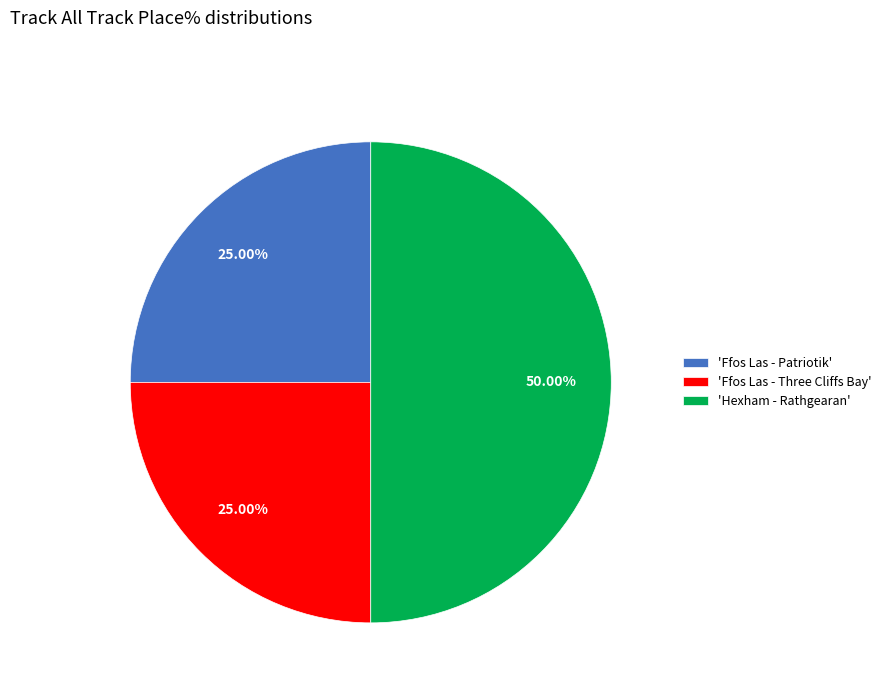

Which has a higher value, 'Ffos Las - Patriotik' or 'Hexham - Rathgearan'?

'Hexham - Rathgearan'